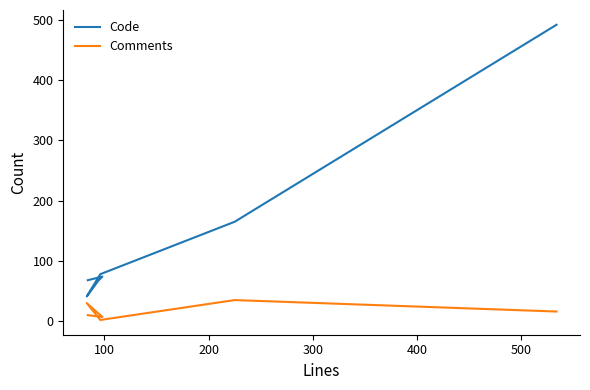

What is the value of the Code point at the 7th from the left?

492